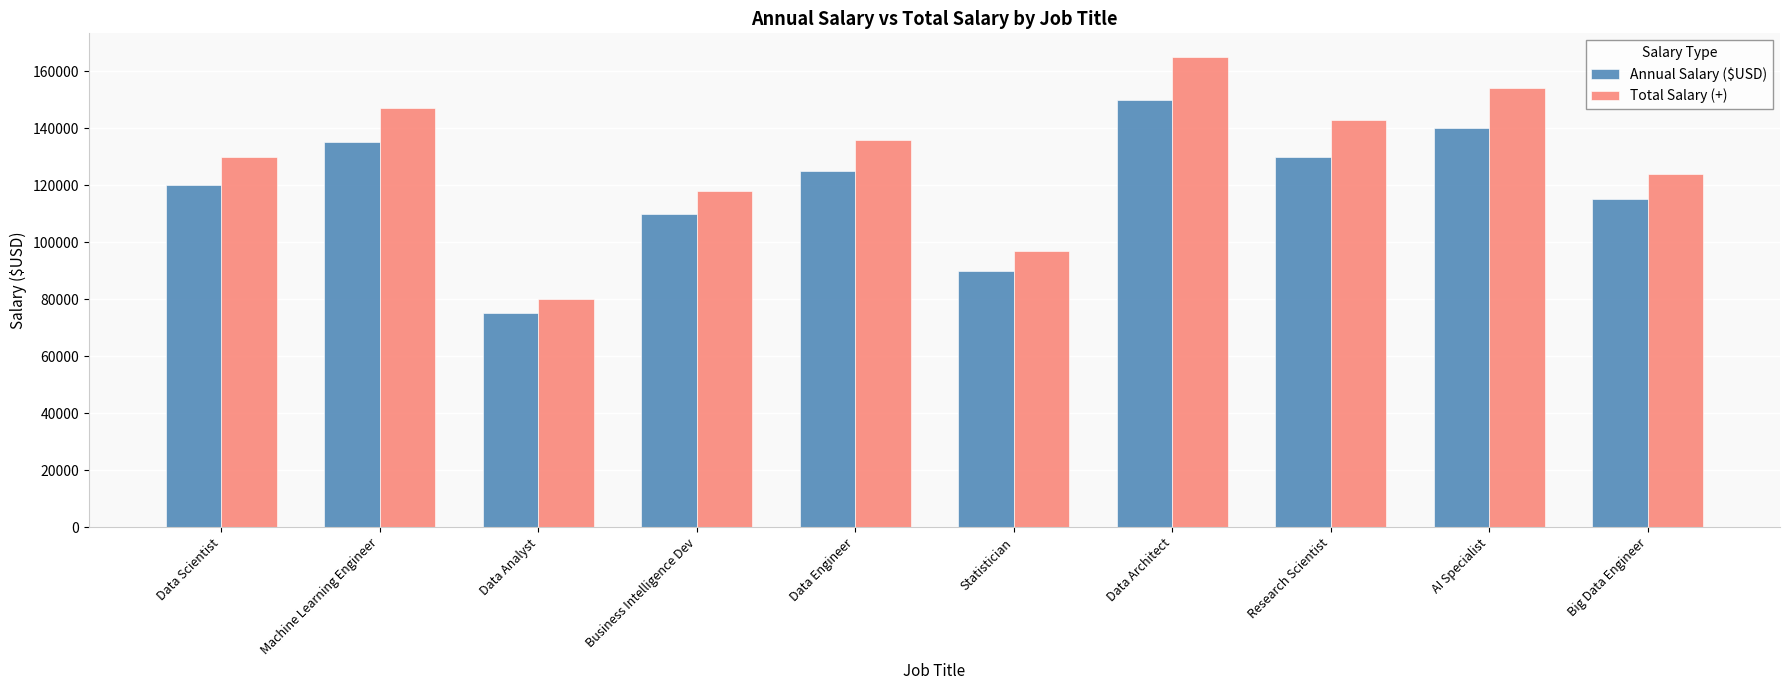

At which category is the sum across all series the highest?

Data Architect